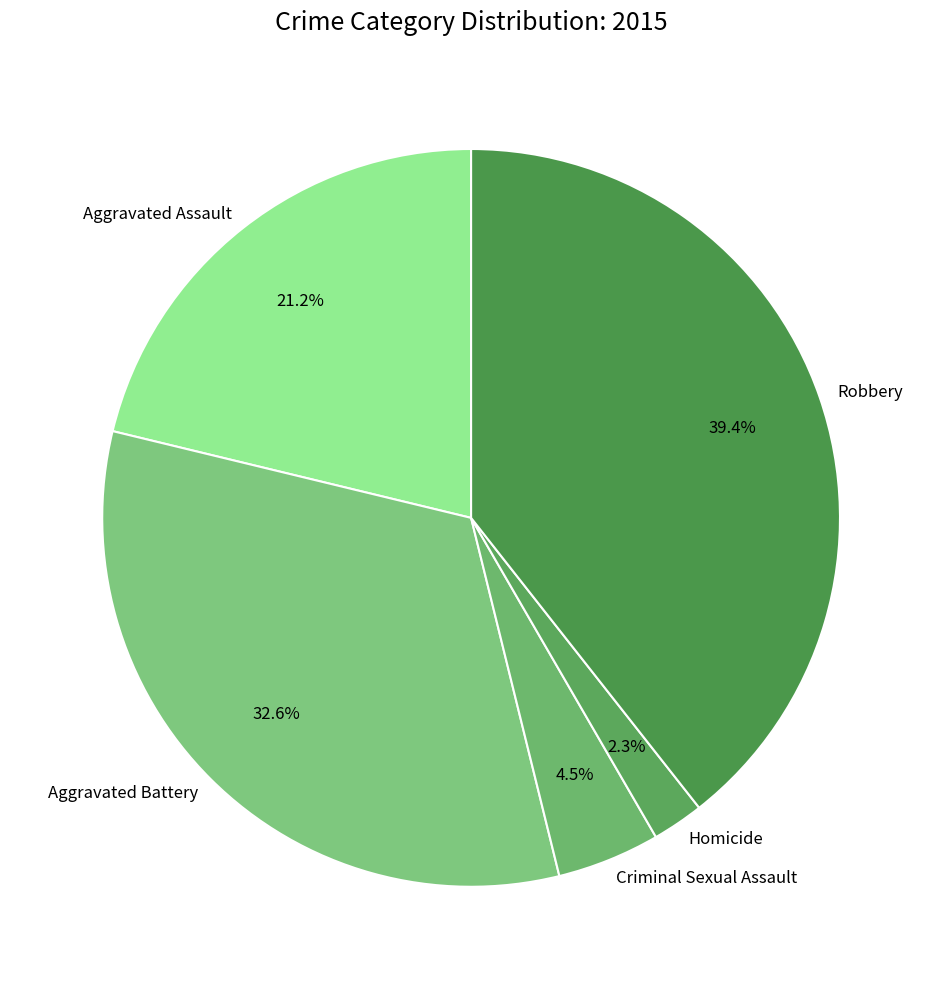

To the nearest percent, what percentage of the pie is Robbery?

39%